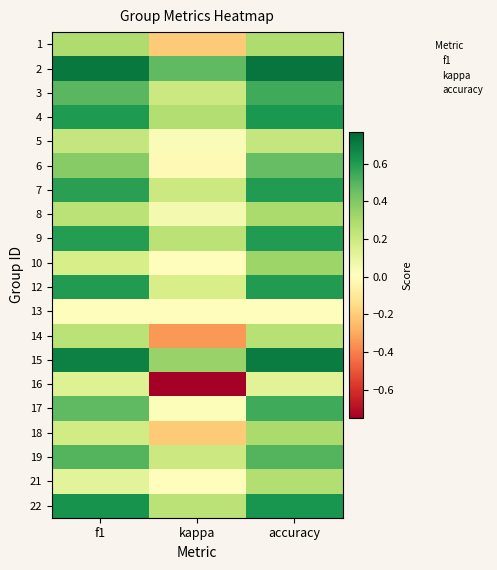

At which category does the chart reach its minimum across all series?

kappa